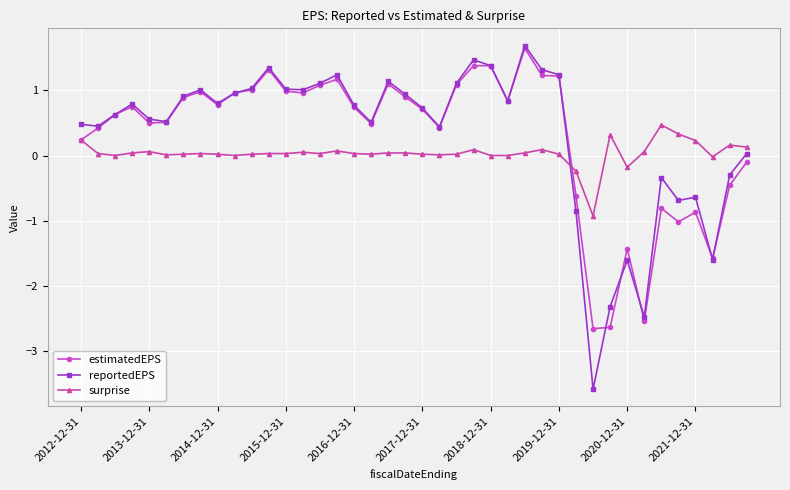

What is the smallest value displayed?

-3.6